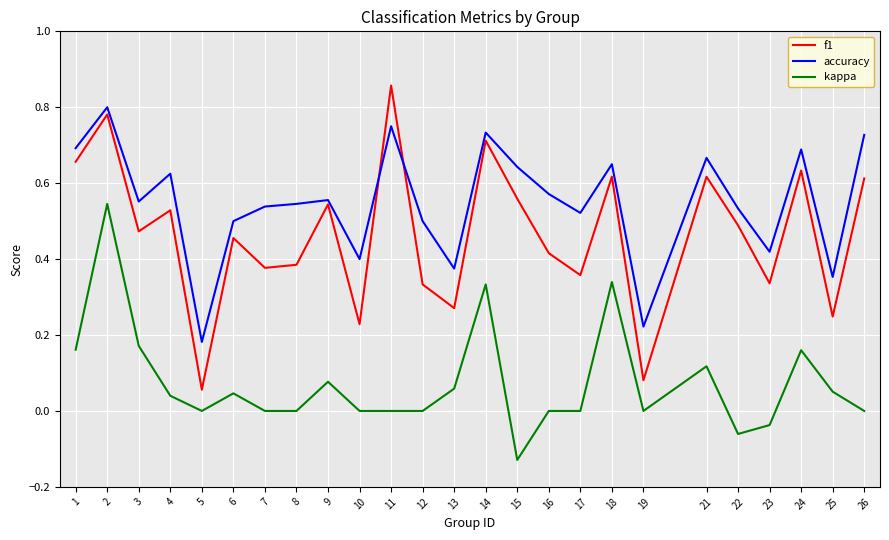

True or false: f1 has a value of 0.5 at 6.

True